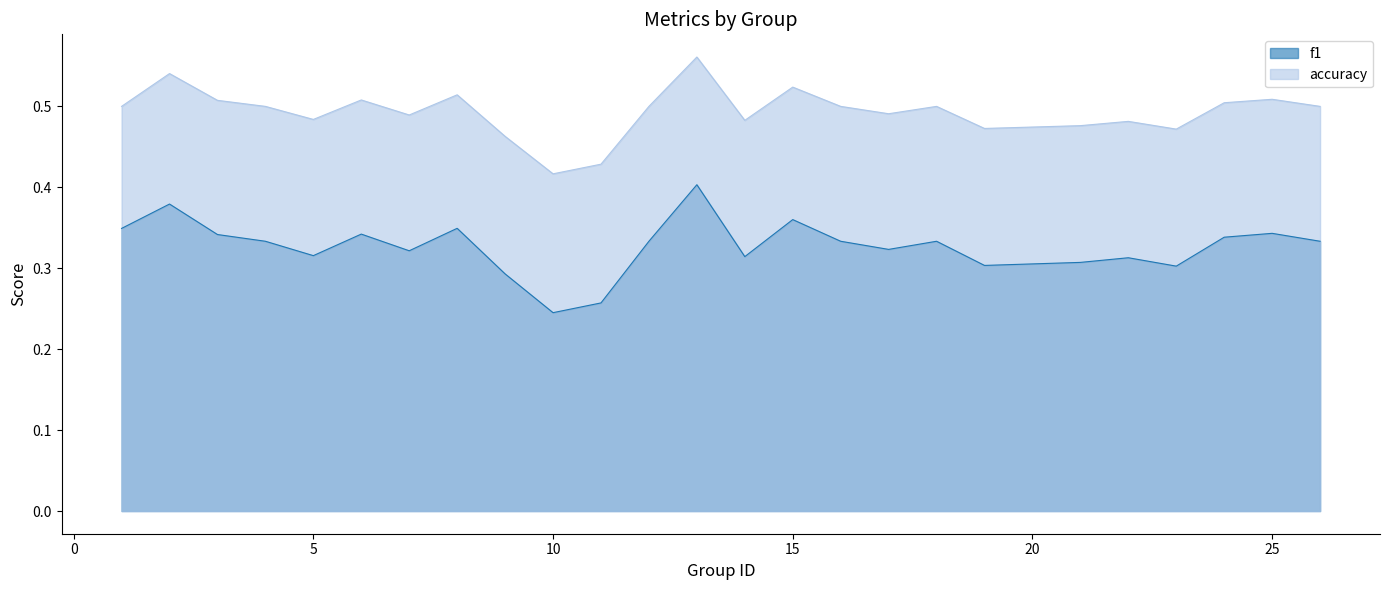

What is the difference between the accuracy values at 3 and 11?

0.1